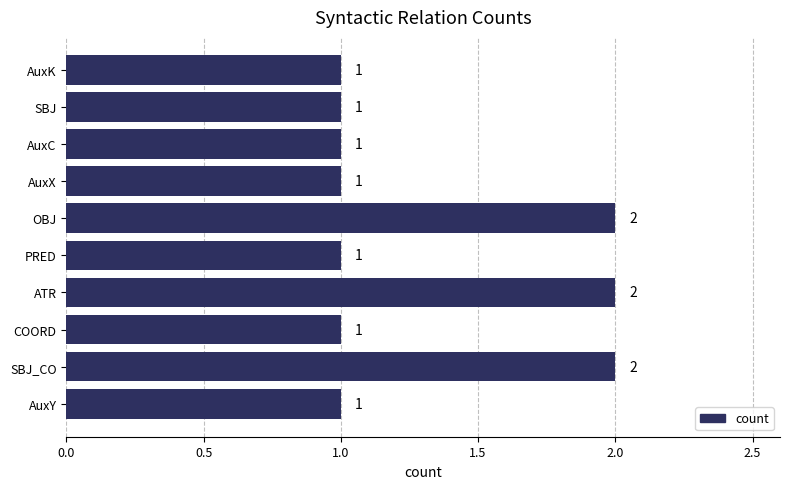

Count the values in the range 1 to 2.

10